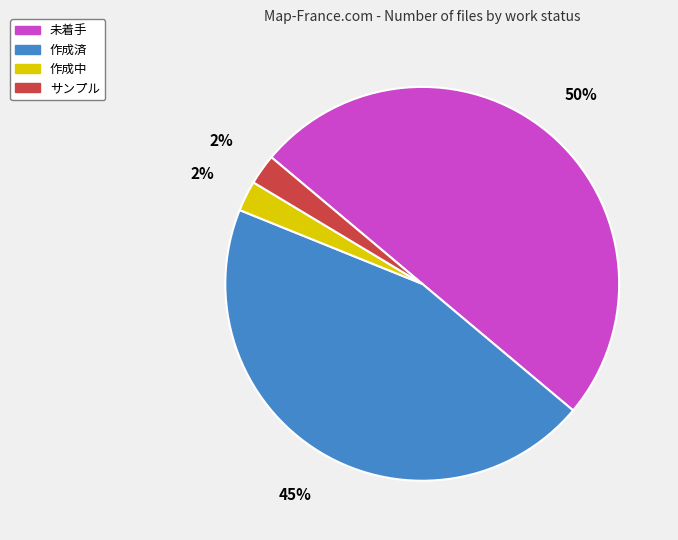

Count the number of slices in the pie.

4